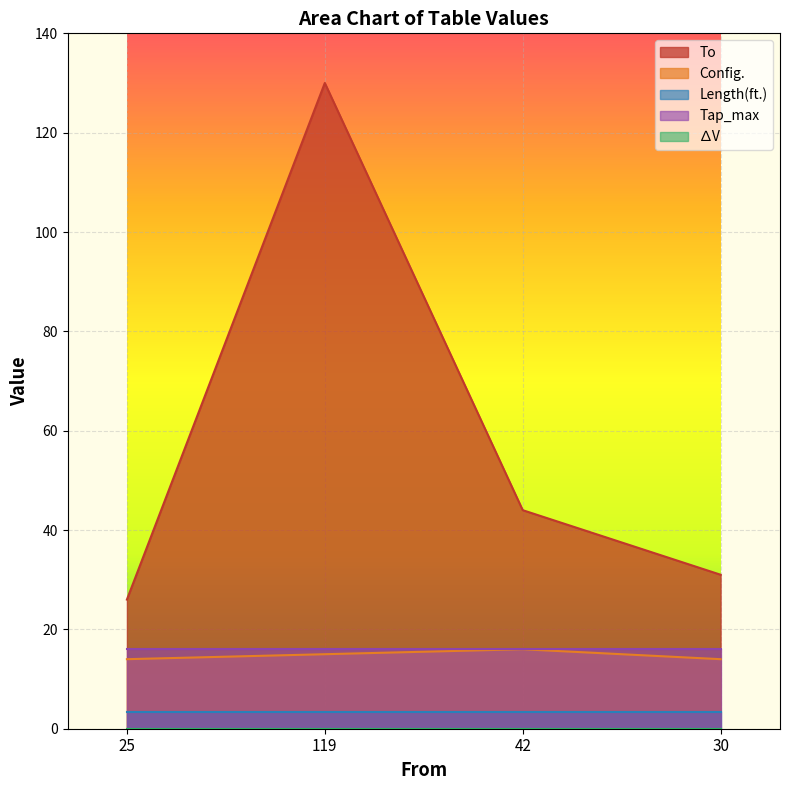

Which series changed the most between 42 and 30?

To